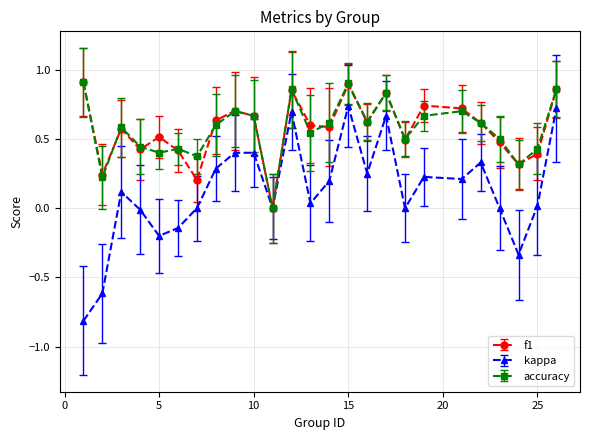

What is the smallest value displayed?

-0.8